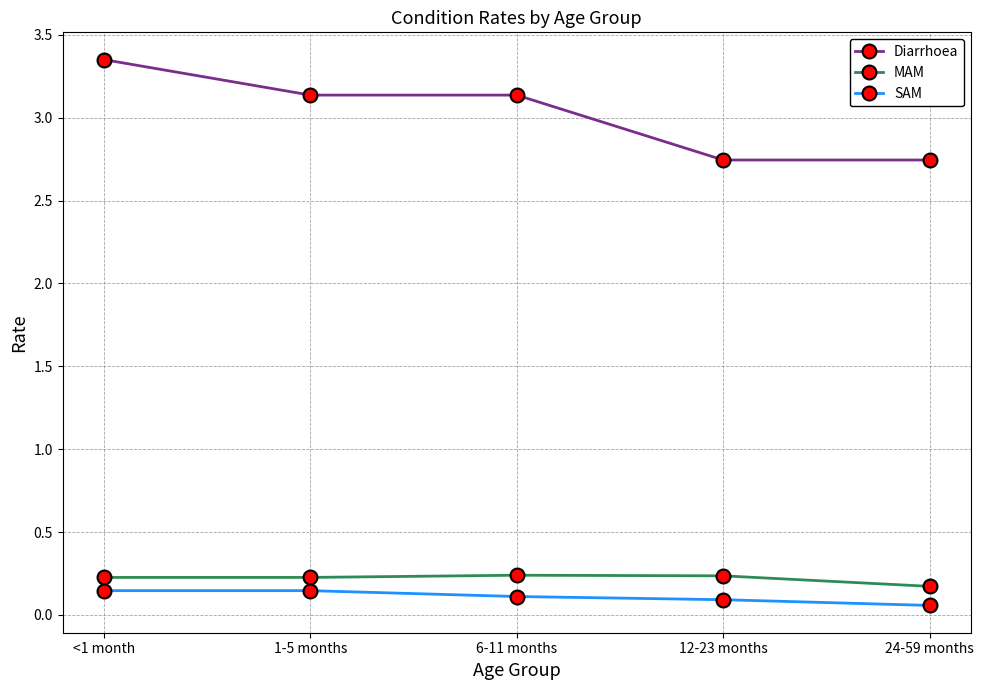

How many lines are shown in the chart?

3